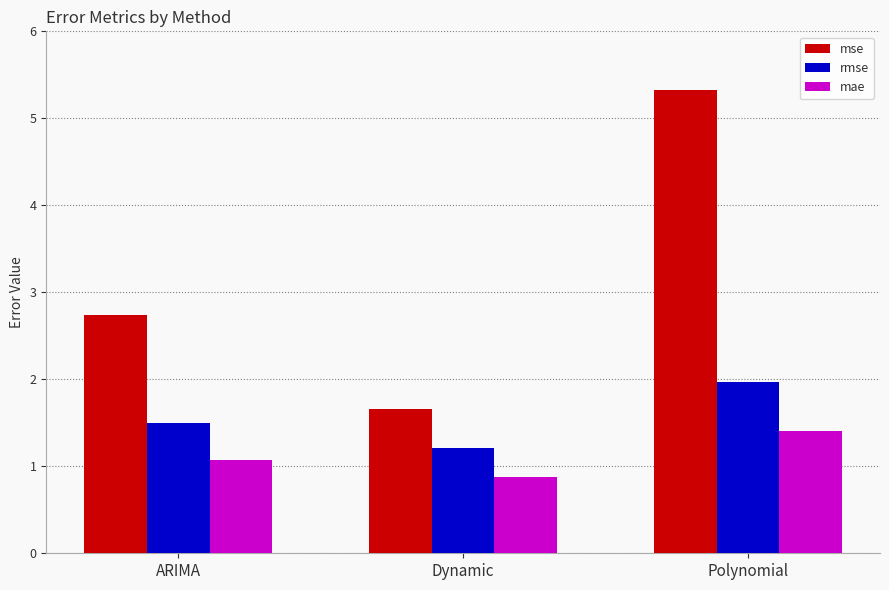

At which label does mae first exceed 1?

ARIMA